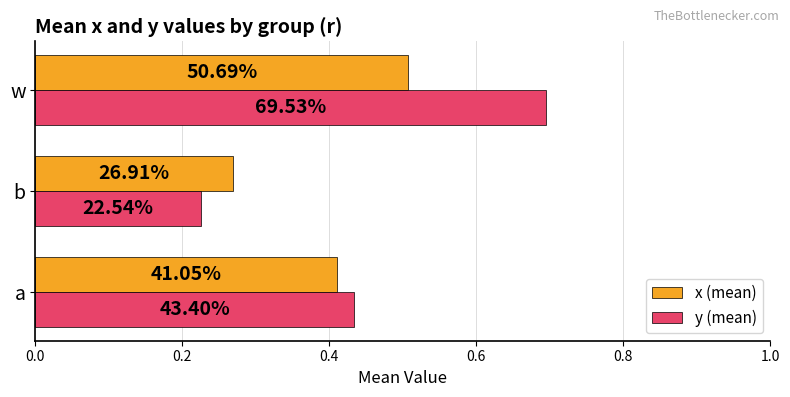

What are all the series names shown in the legend?

x (mean), y (mean)